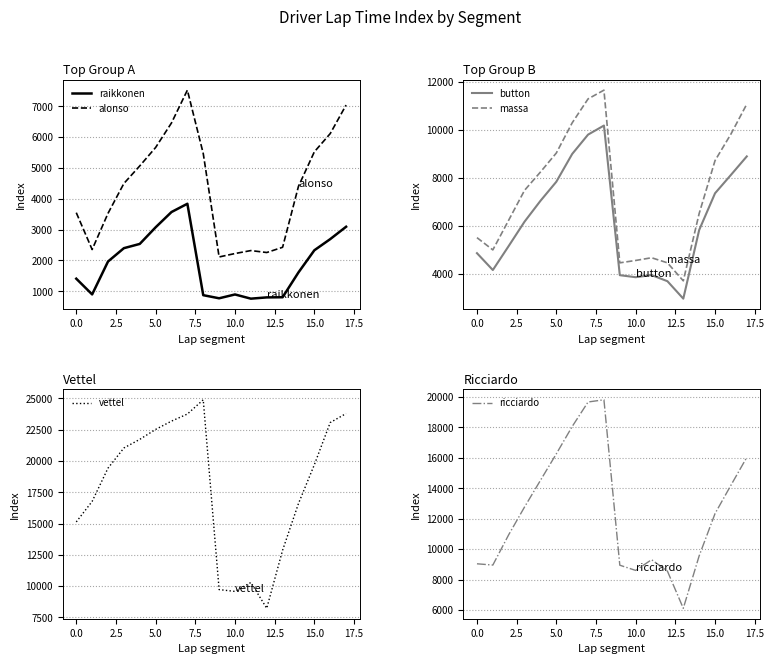

True or false: button and alonso intersect in this chart.

False